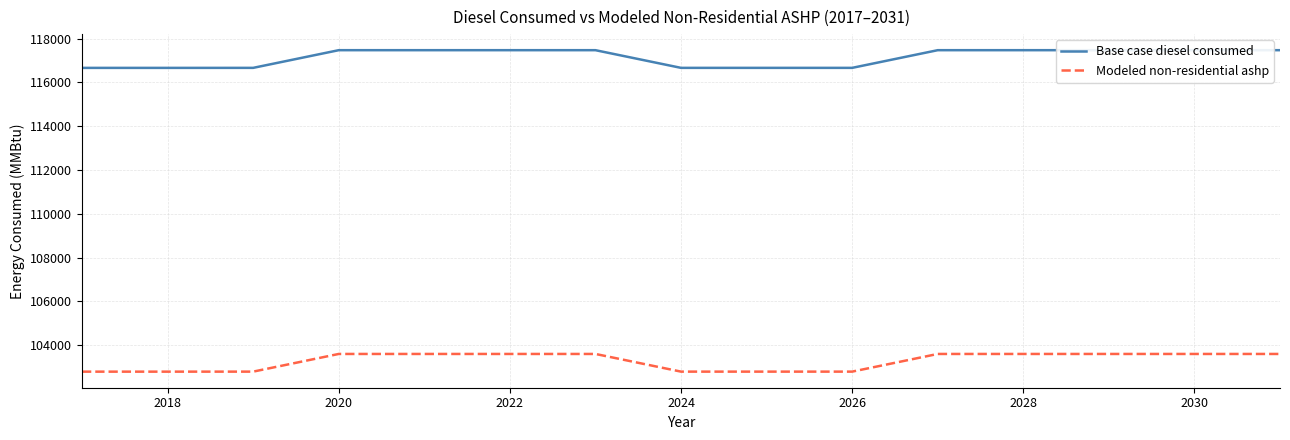

What is the smallest value displayed?

102793.1